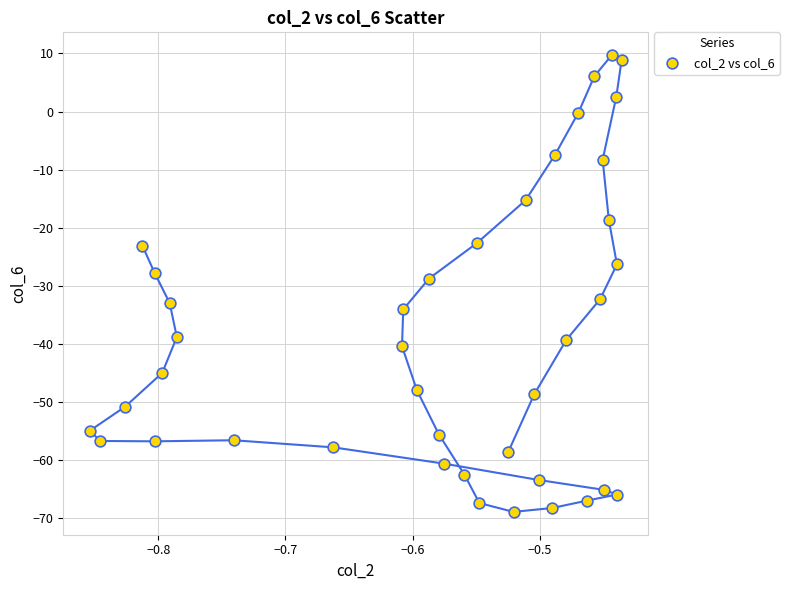

What is the range of X values (max minus min)?

0.4